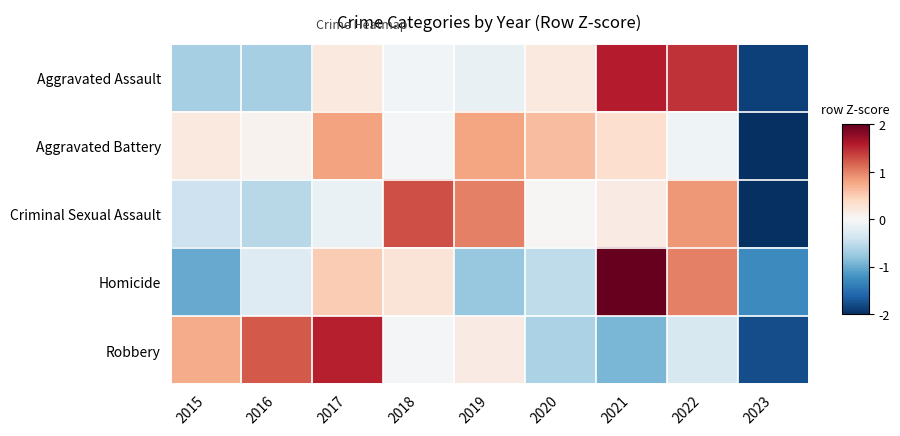

Rank the series at 2020 from highest to lowest value.

Aggravated Battery, Aggravated Assault, Criminal Sexual Assault, Homicide, Robbery